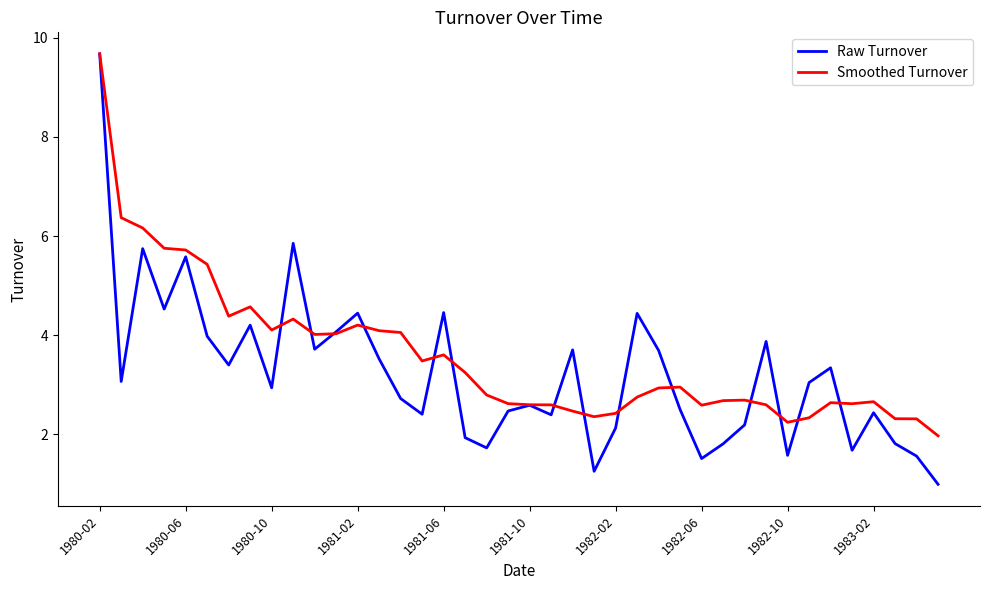

What is the greatest value displayed?

9.7